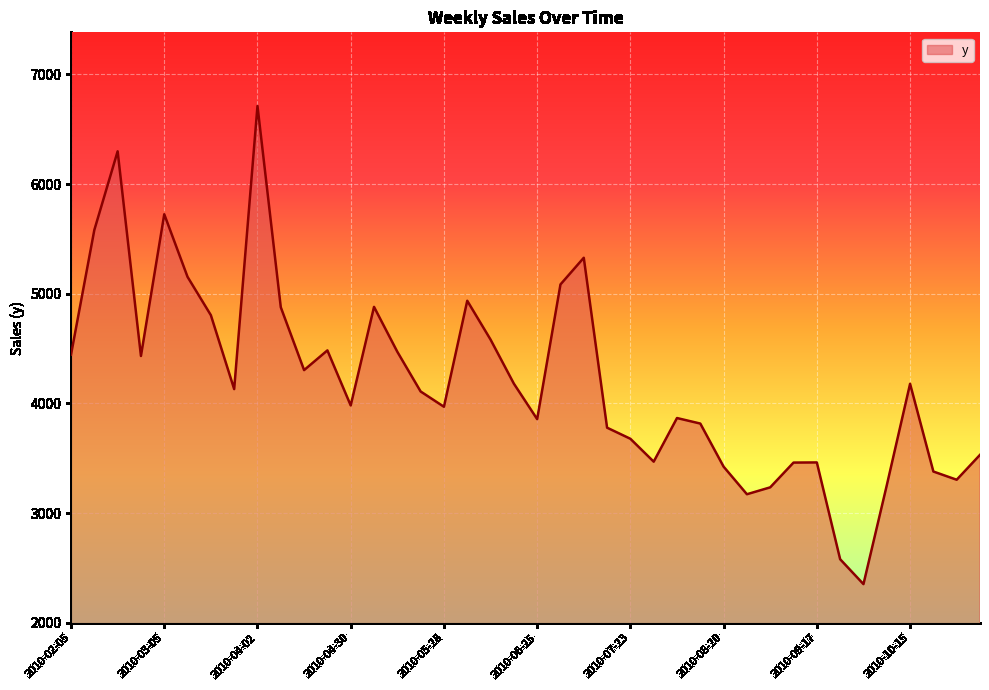

What is the maximum value shown in the chart?

6712.5